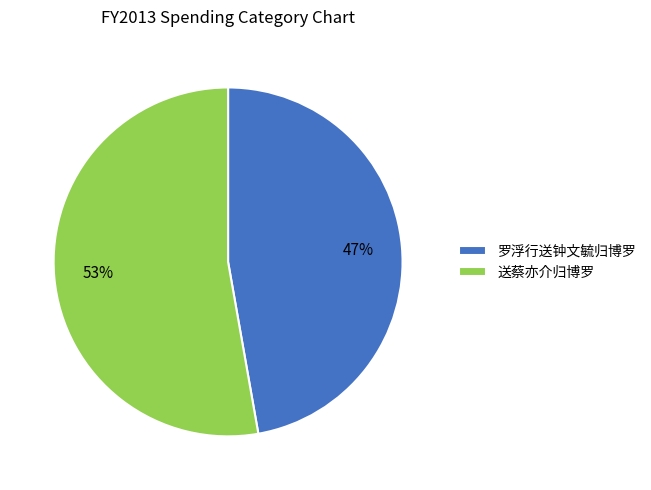

Approximately how many times larger is the value at 送蔡亦介归博罗 compared to 罗浮行送钟文毓归博罗?

1.1